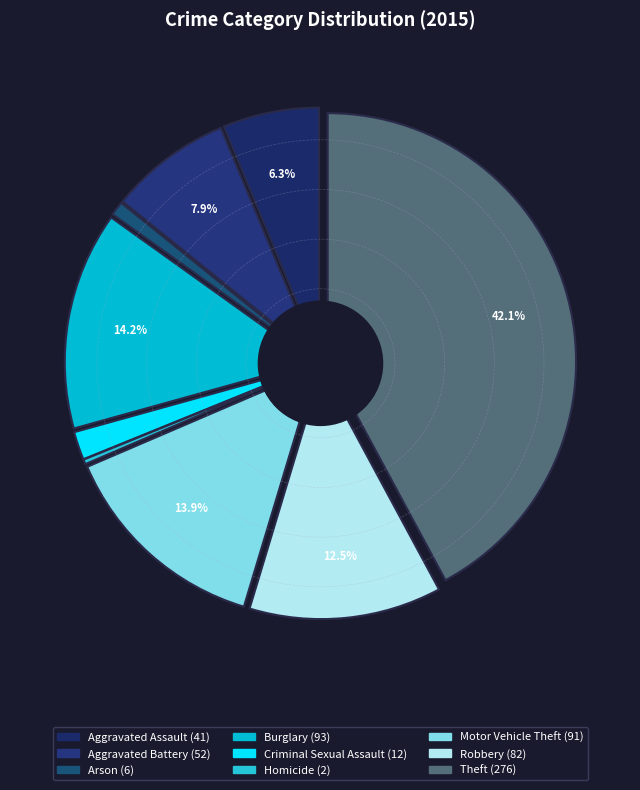

What percentage is the Aggravated Assault slice, to the nearest percent?

6%